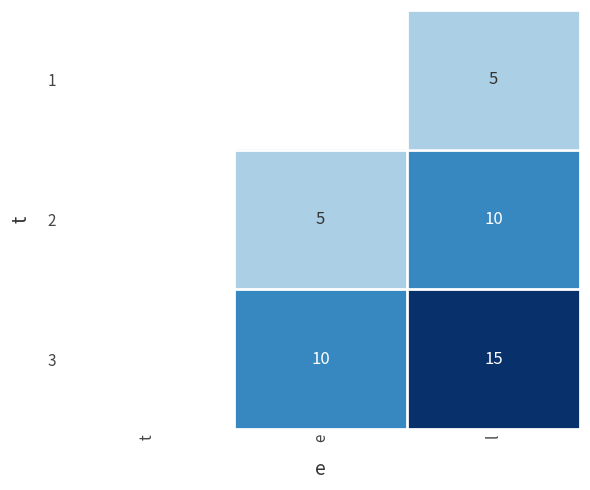

The value of 2 at e is 5. True or false?

True